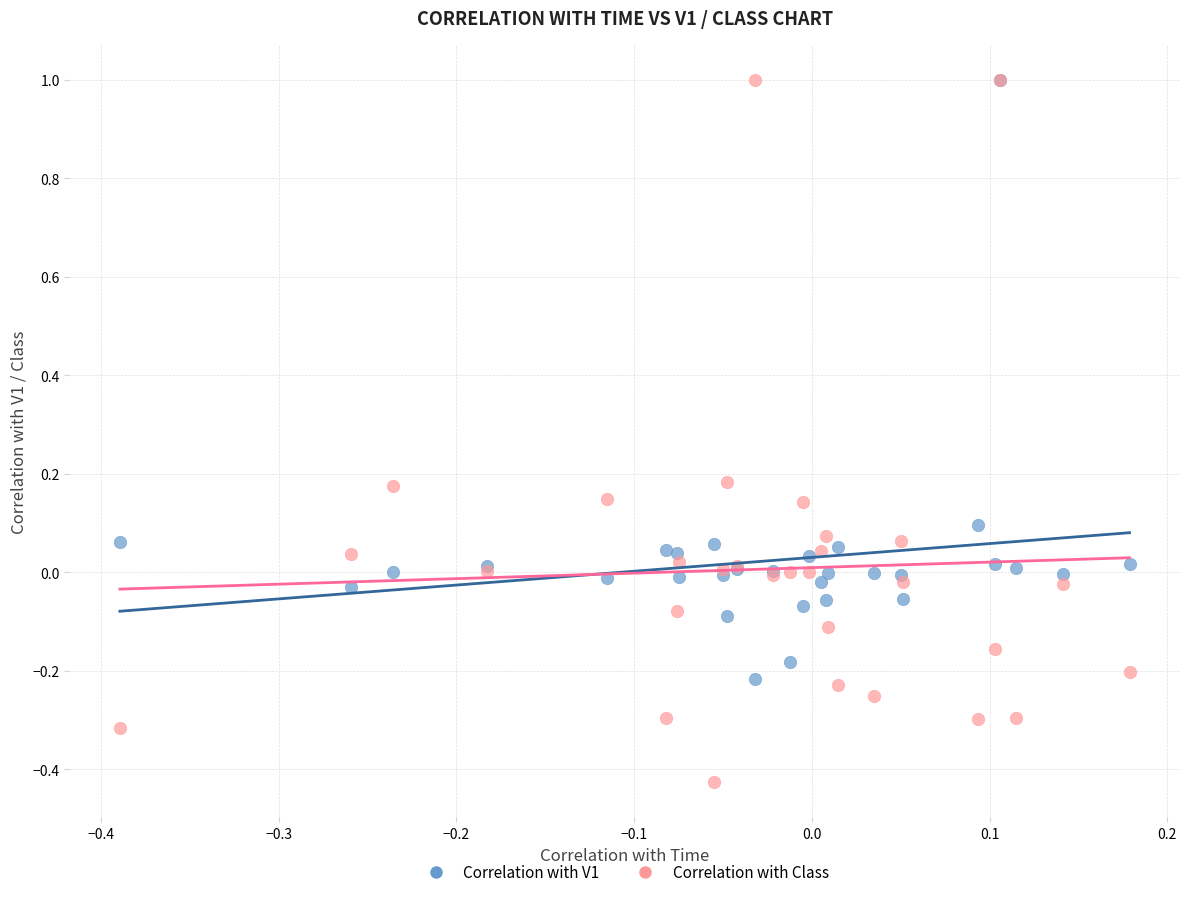

Which series reaches the minimum Y coordinate?

Correlation with Class